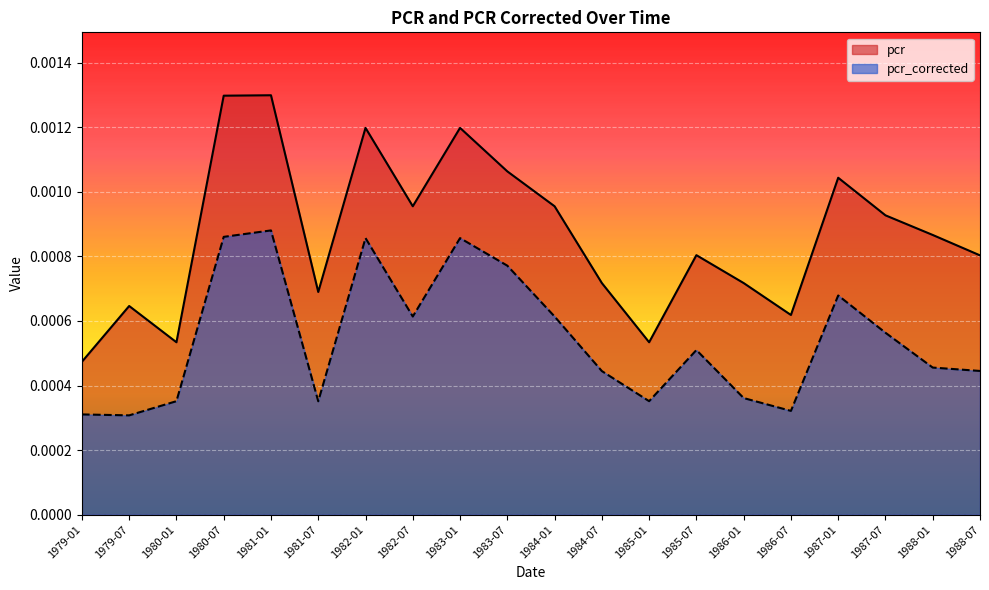

Which series has the largest total across all categories?

pcr